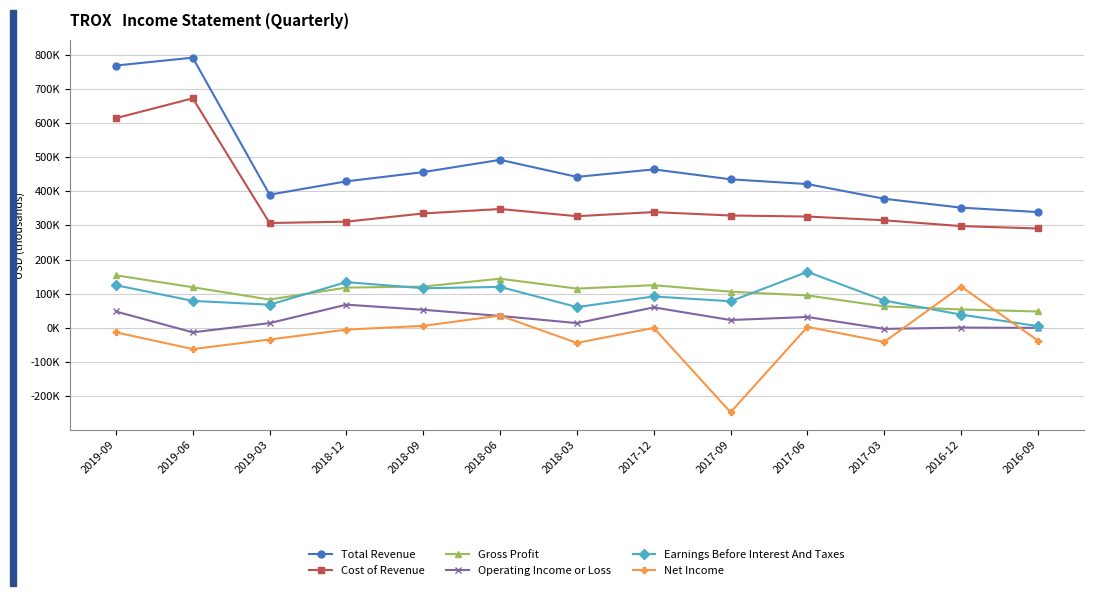

Is this an area chart (filled region under the line)?

No